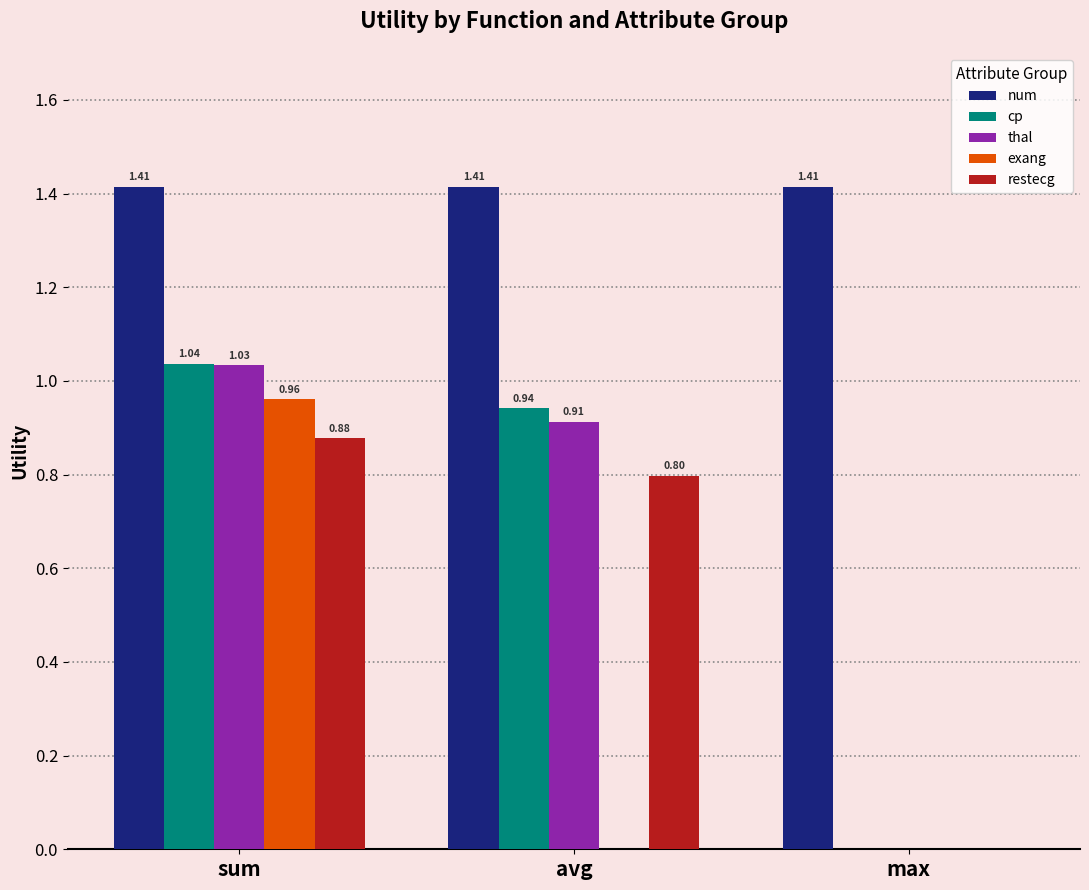

What are all the series names shown in the legend?

num, cp, thal, exang, restecg